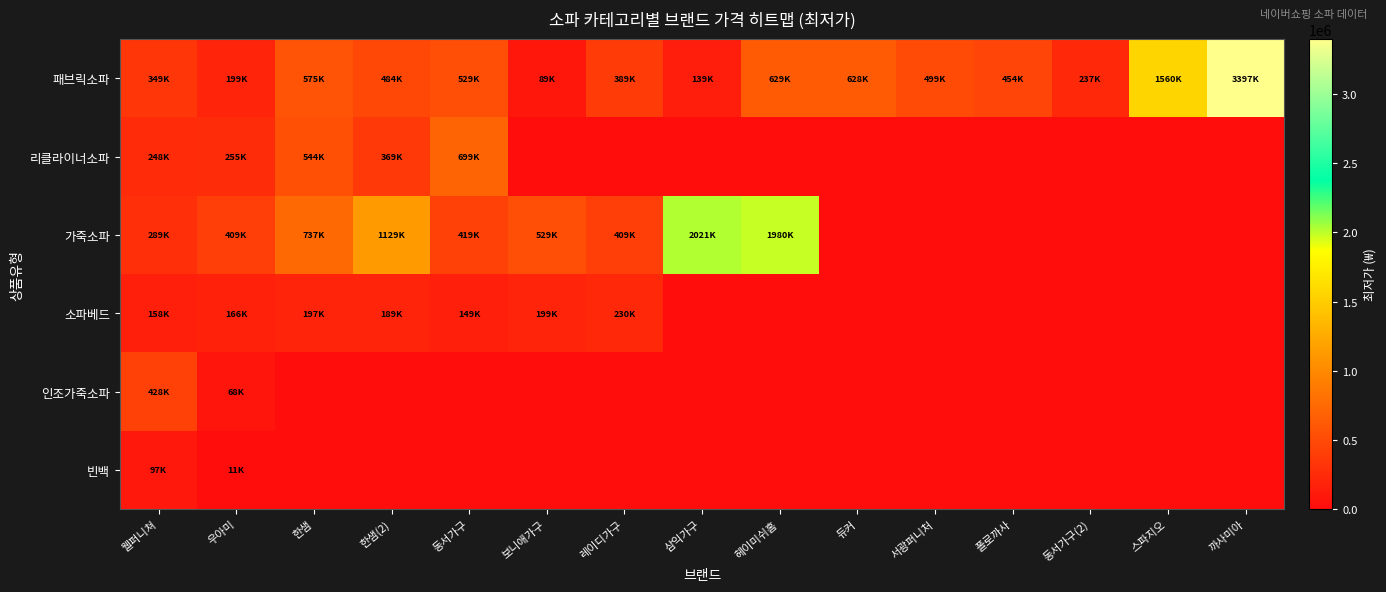

Between 동서가구 and 스파지오, which is larger?

스파지오